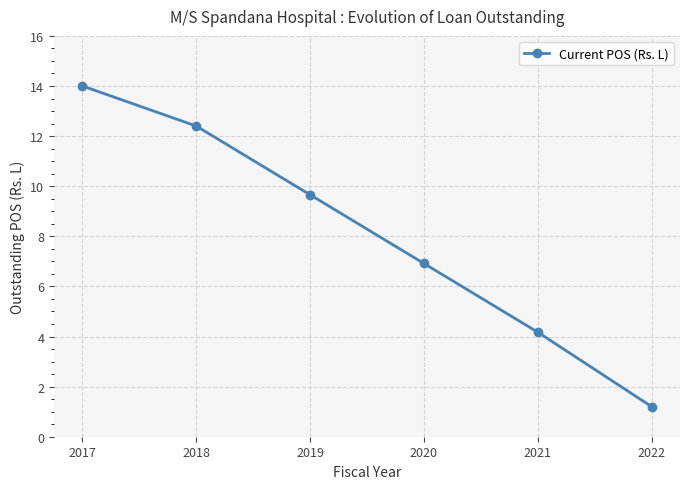

What is the difference between the values at 2020 and 2022?

5.7